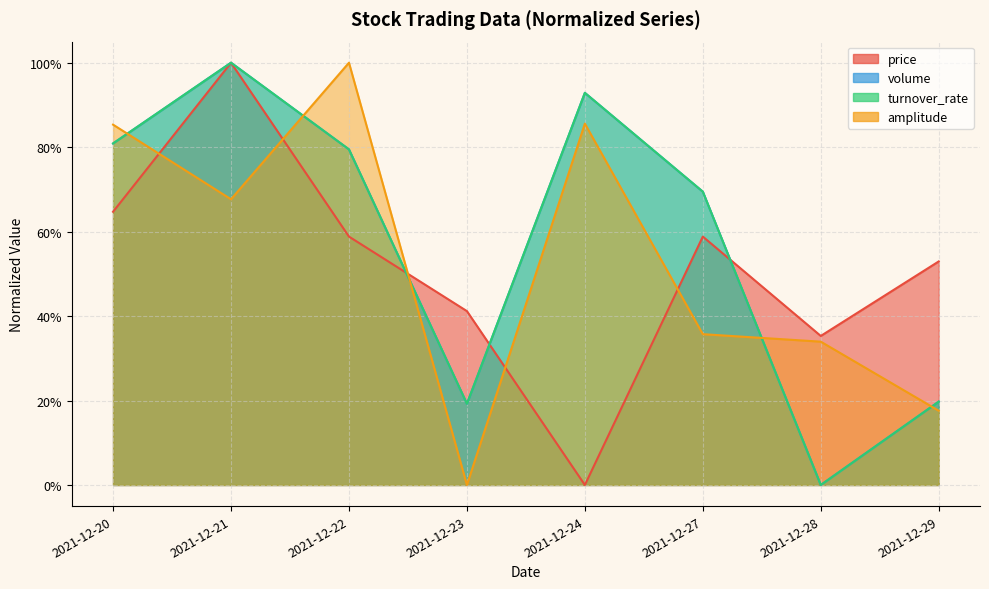

What is the total value across all series at 2021-12-27?

2.3